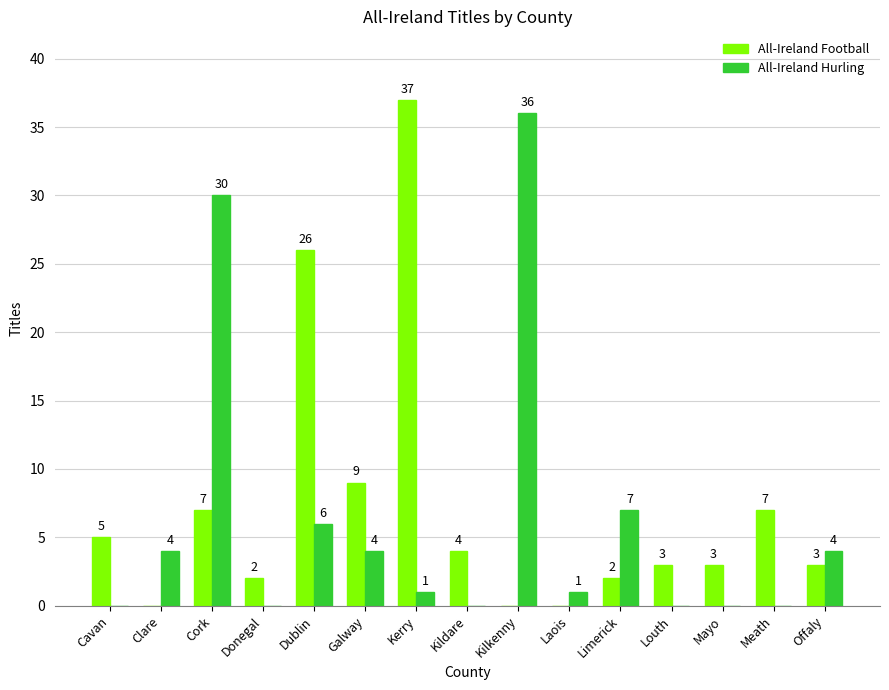

Which series changed the most between Laois and Meath?

All-Ireland Football